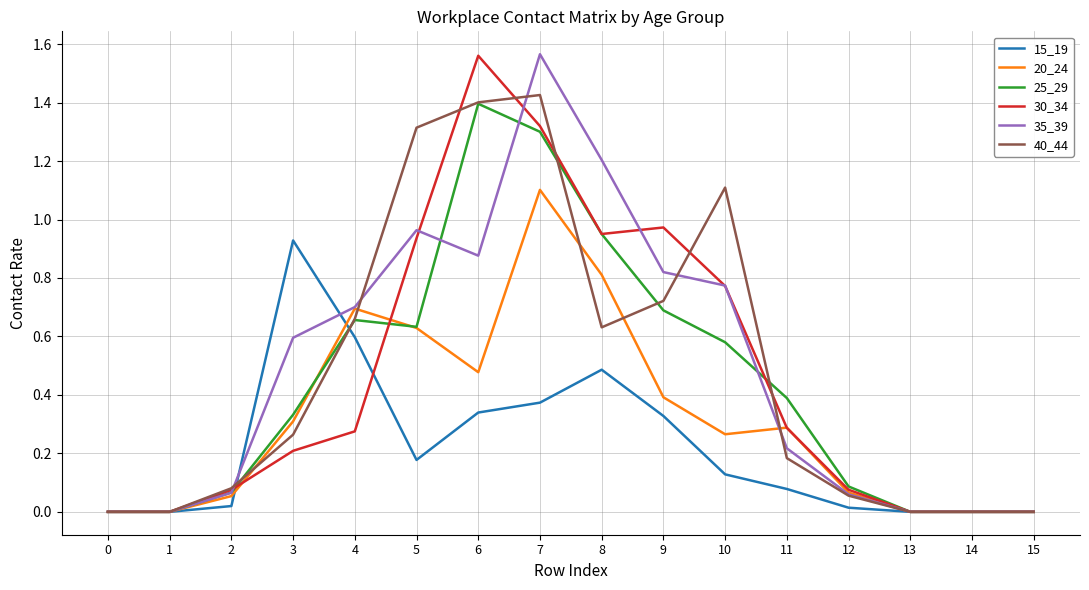

Which category has the highest value in the 30_34 series?

6